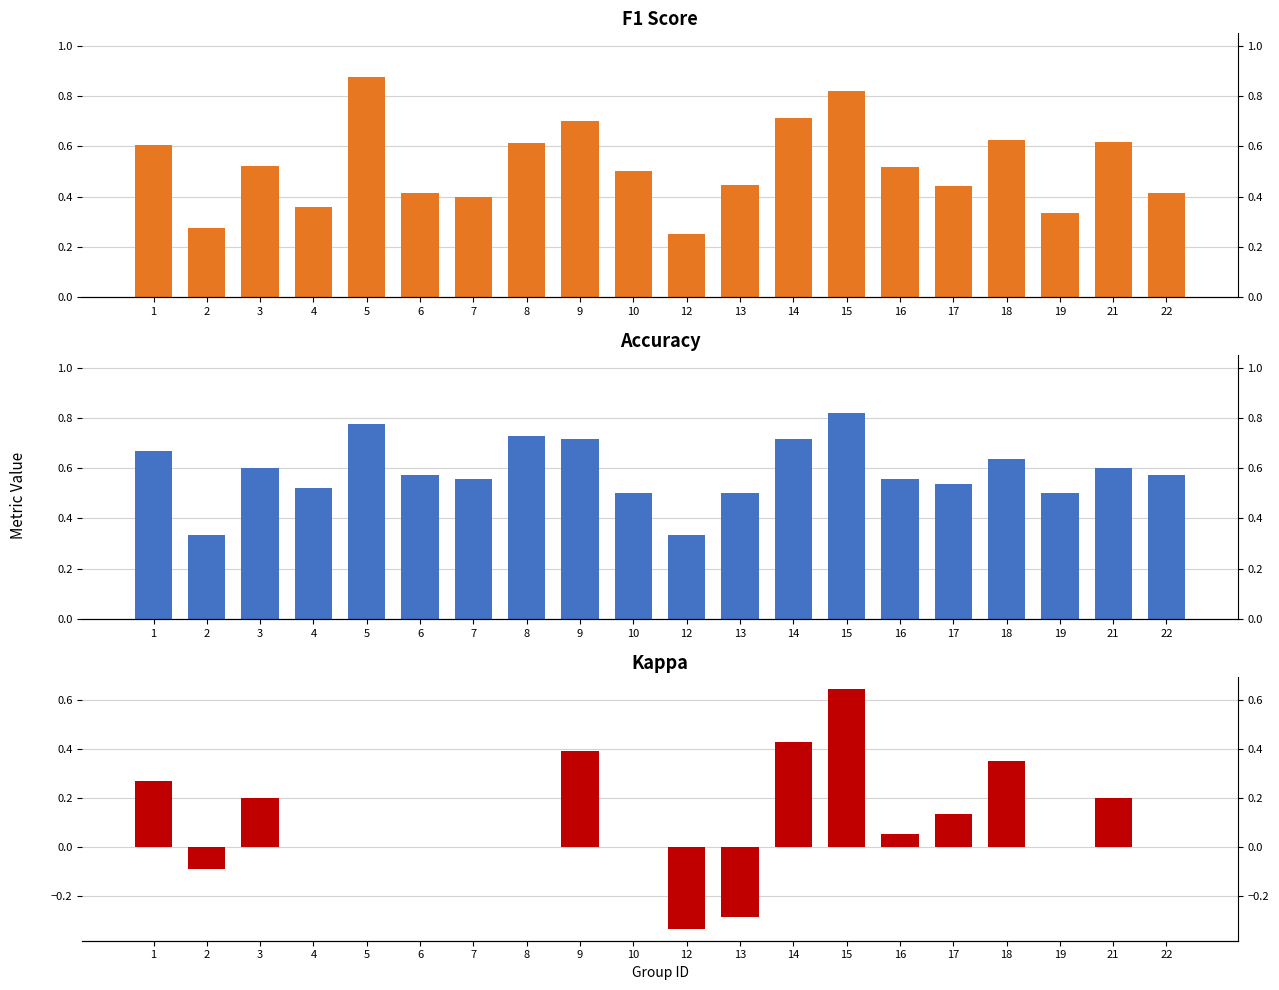

What is the difference between the accuracy values at 5 and 13?

0.3